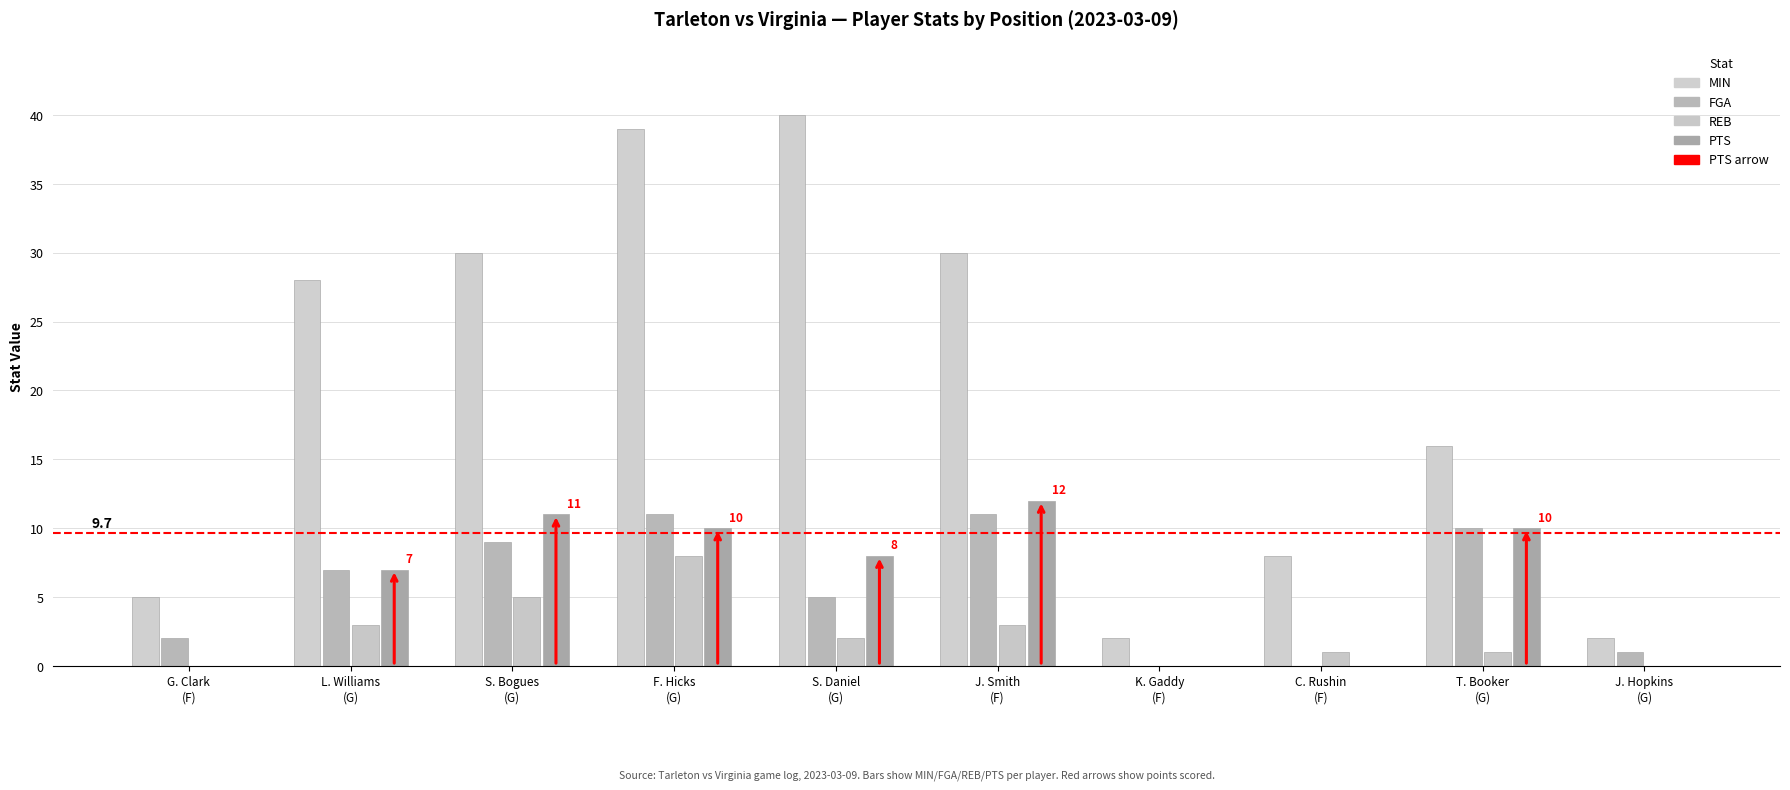

Reading left to right, extract all data points from this chart.

MIN: G. Clark
(F)=5	L. Williams
(G)=28	S. Bogues
(G)=30	F. Hicks
(G)=39	S. Daniel
(G)=40	J. Smith
(F)=30	K. Gaddy
(F)=2	C. Rushin
(F)=8	T. Booker
(G)=16	J. Hopkins
(G)=2
FGA: G. Clark
(F)=2	L. Williams
(G)=7	S. Bogues
(G)=9	F. Hicks
(G)=11	S. Daniel
(G)=5	J. Smith
(F)=11	K. Gaddy
(F)=0	C. Rushin
(F)=0	T. Booker
(G)=10	J. Hopkins
(G)=1
REB: G. Clark
(F)=0	L. Williams
(G)=3	S. Bogues
(G)=5	F. Hicks
(G)=8	S. Daniel
(G)=2	J. Smith
(F)=3	K. Gaddy
(F)=0	C. Rushin
(F)=1	T. Booker
(G)=1	J. Hopkins
(G)=0
PTS: G. Clark
(F)=0	L. Williams
(G)=7	S. Bogues
(G)=11	F. Hicks
(G)=10	S. Daniel
(G)=8	J. Smith
(F)=12	K. Gaddy
(F)=0	C. Rushin
(F)=0	T. Booker
(G)=10	J. Hopkins
(G)=0